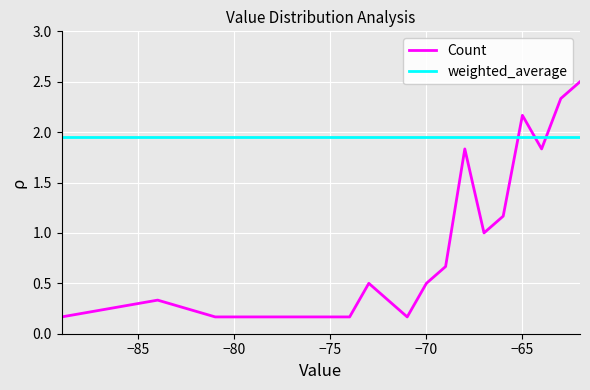

What are all the series names shown in the legend?

Count, weighted_average